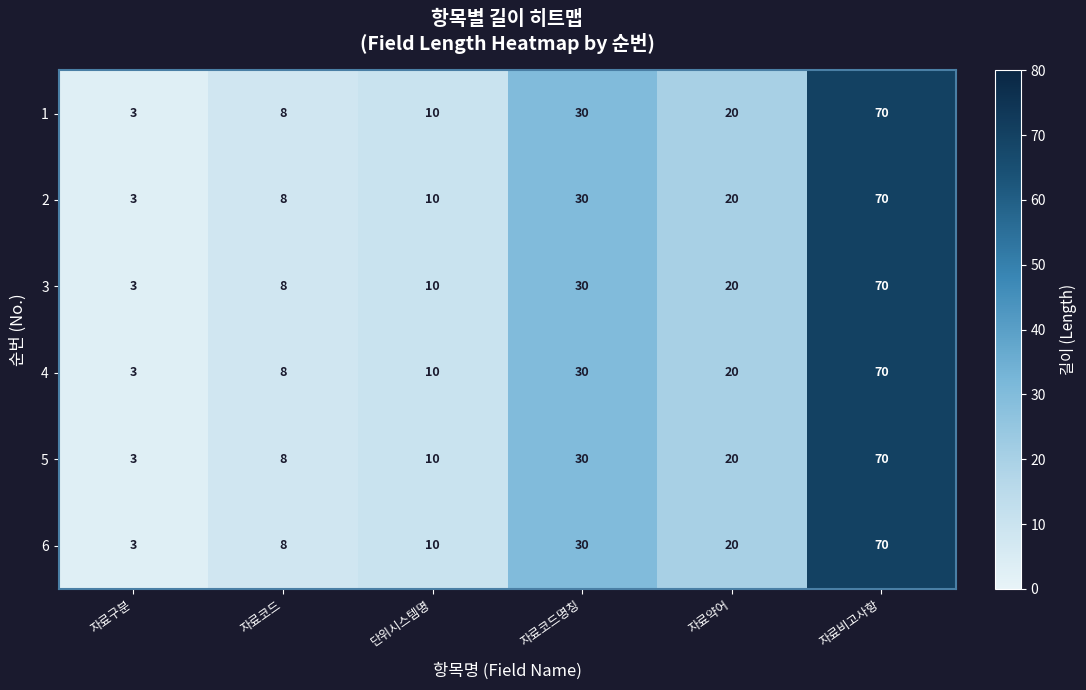

Which category has the highest value in the 4 series?

자료비고사항